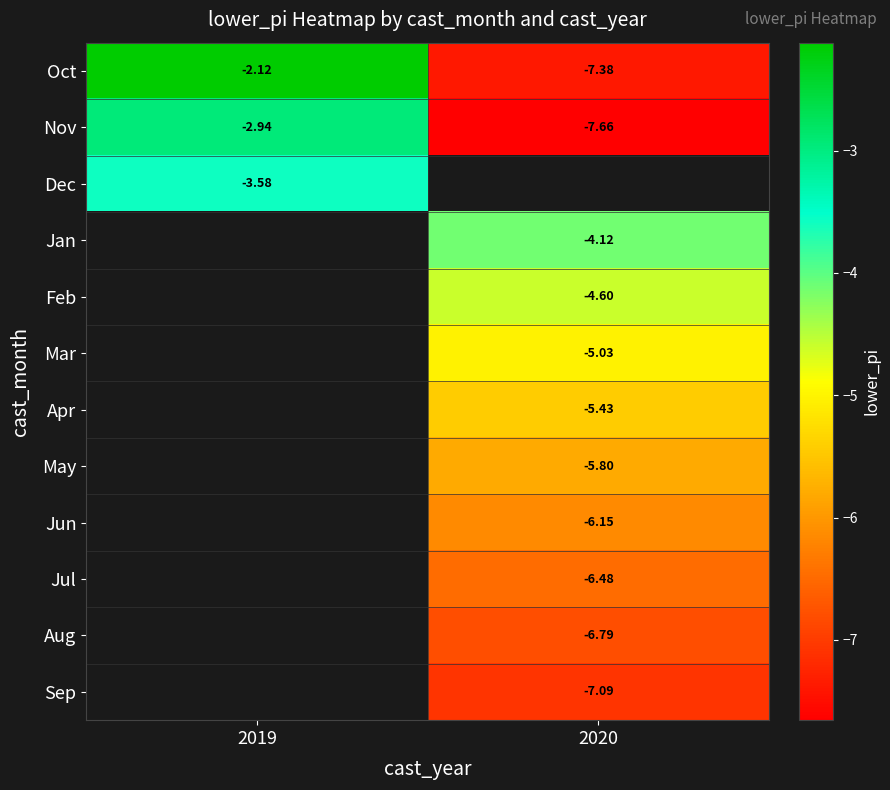

True or false: Oct has a value of -11.8 at 2020.

False